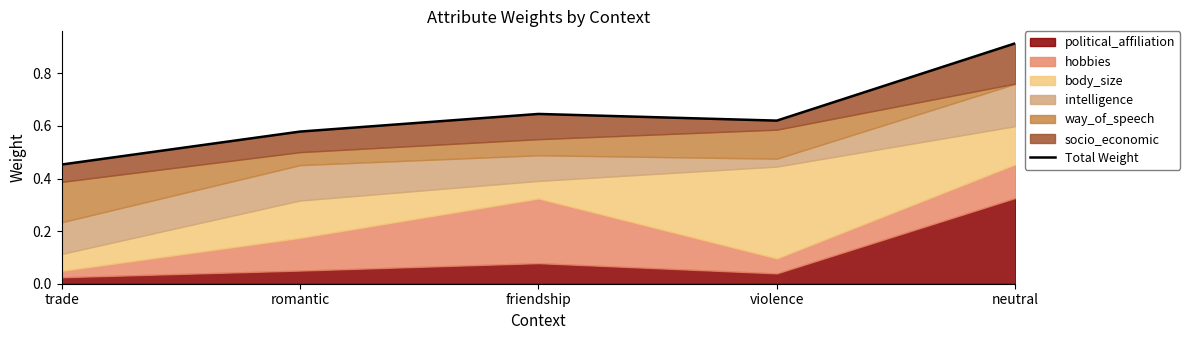

Reading left to right, transcribe all the data shown in this chart.

trade=0.5	romantic=0.6	friendship=0.6	violence=0.6	neutral=0.9